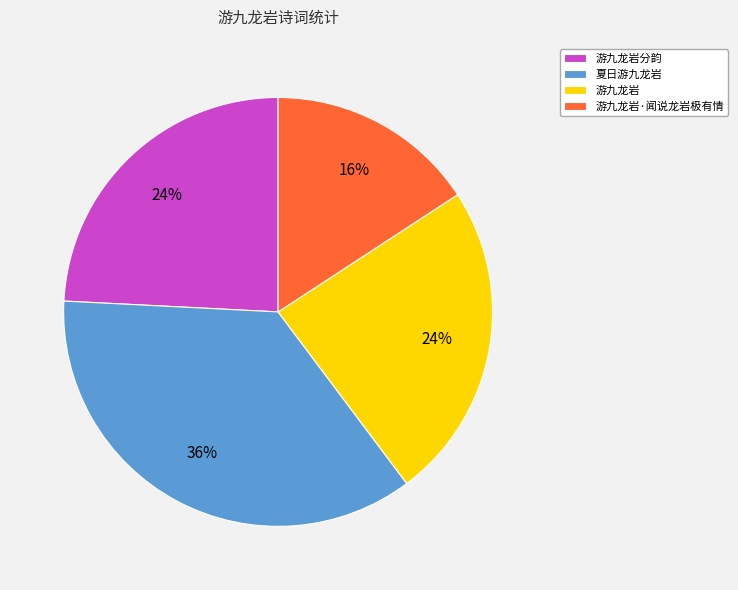

Do 游九龙岩分韵 and 游九龙岩 together represent more than half of the pie?

No